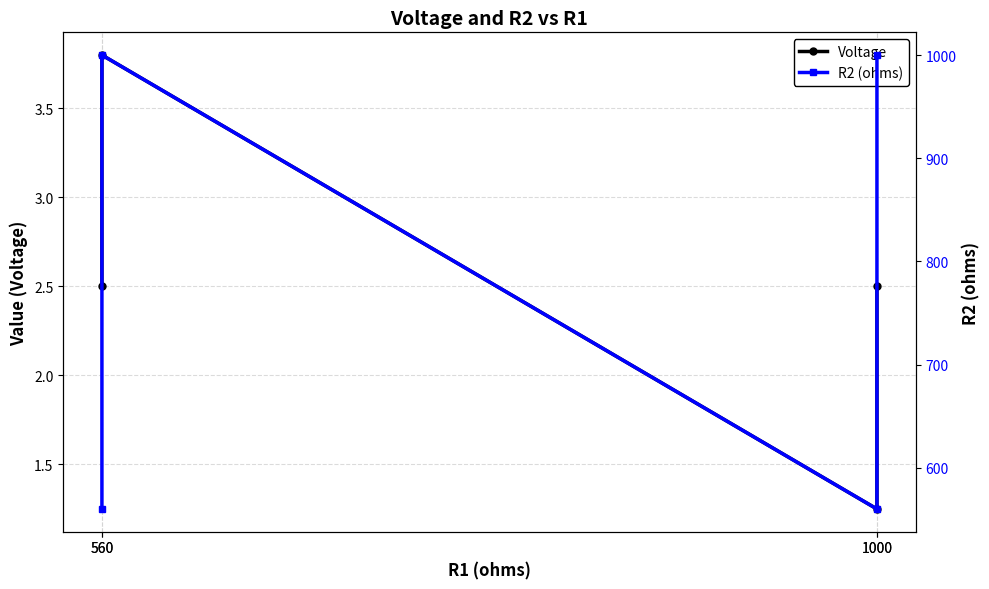

Which category has the lowest value across all series?

1000